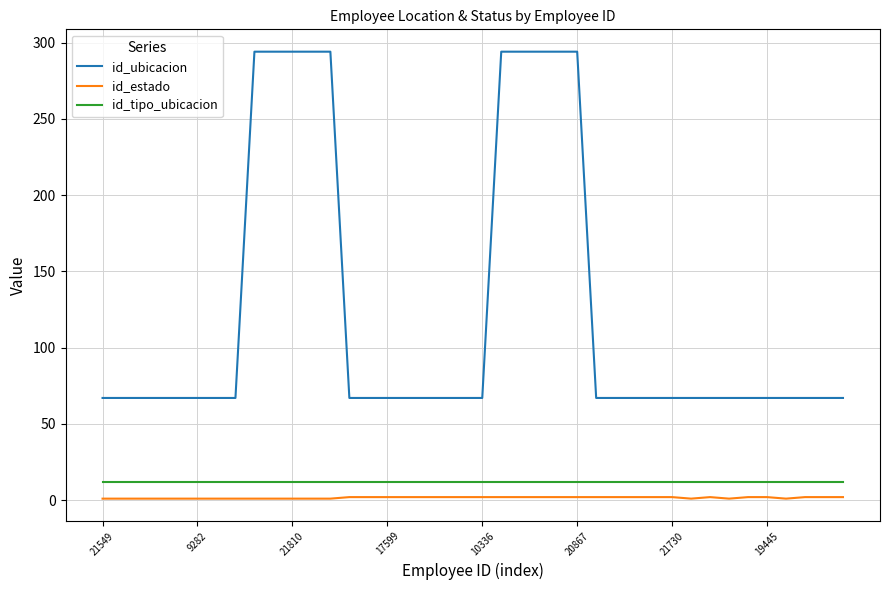

True or false: id_tipo_ubicacion and id_estado cross at least once.

False